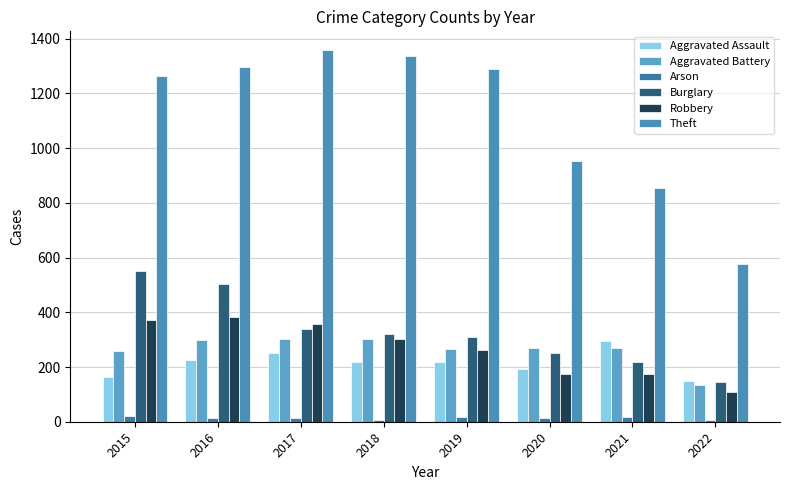

Is it true that Aggravated Assault equals 269 at 2015?

False